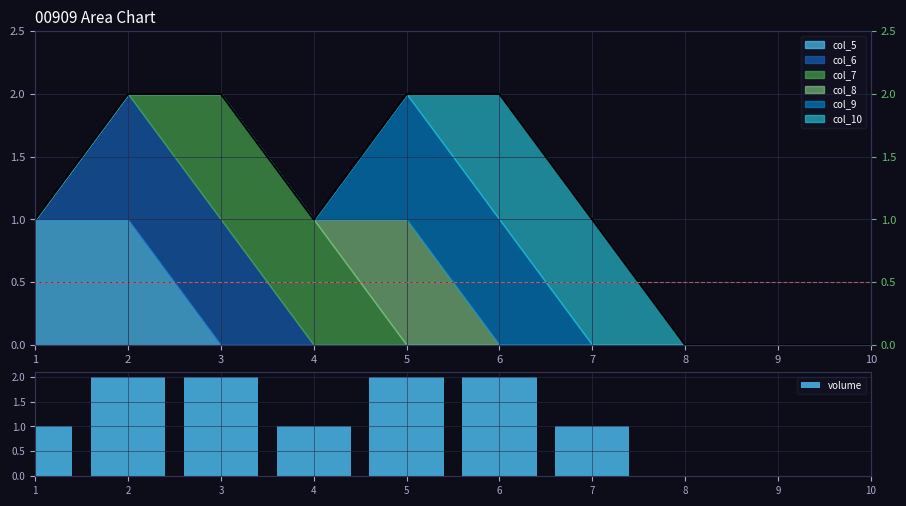

Rank the categories by value from highest to lowest.

2, 3, 5, 6, 1, 4, 7, 8, 9, 10